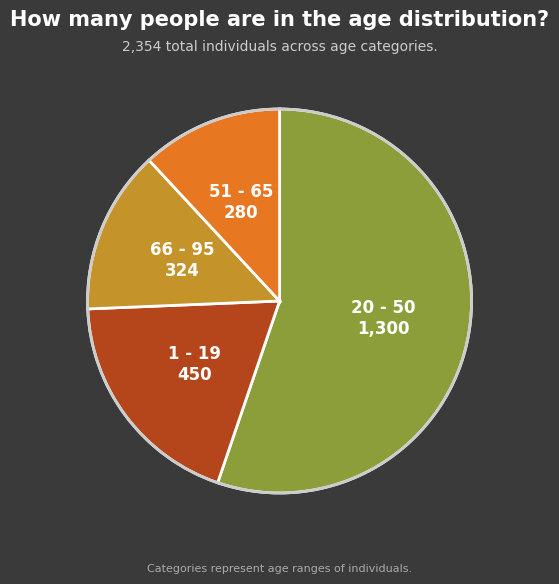

Is there any slice that represents more than half of the pie?

Yes